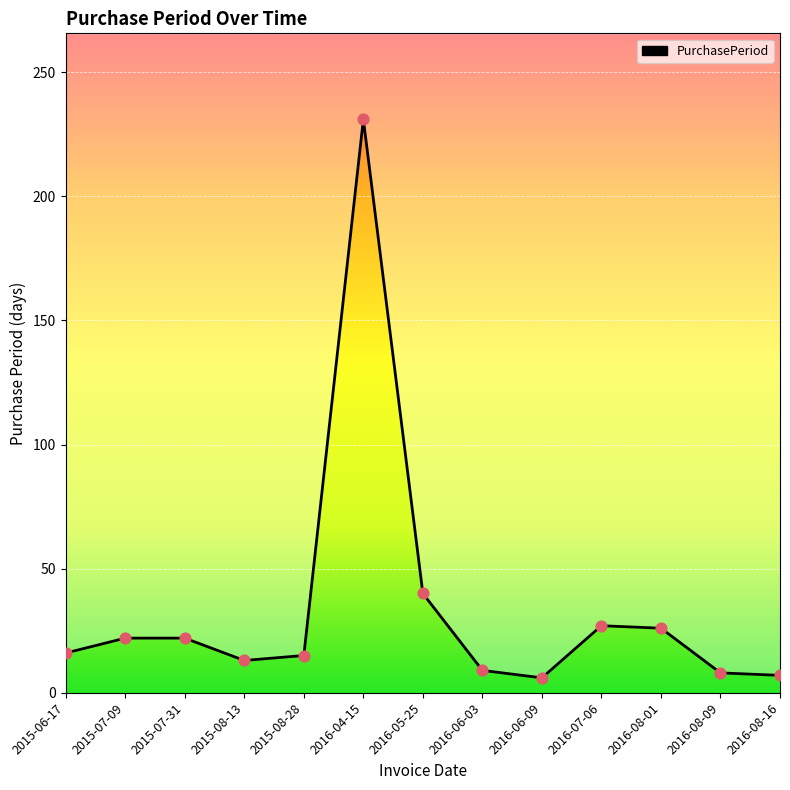

What is the ratio of the value at 2016-06-09 to the value at 2015-07-09?

0.3